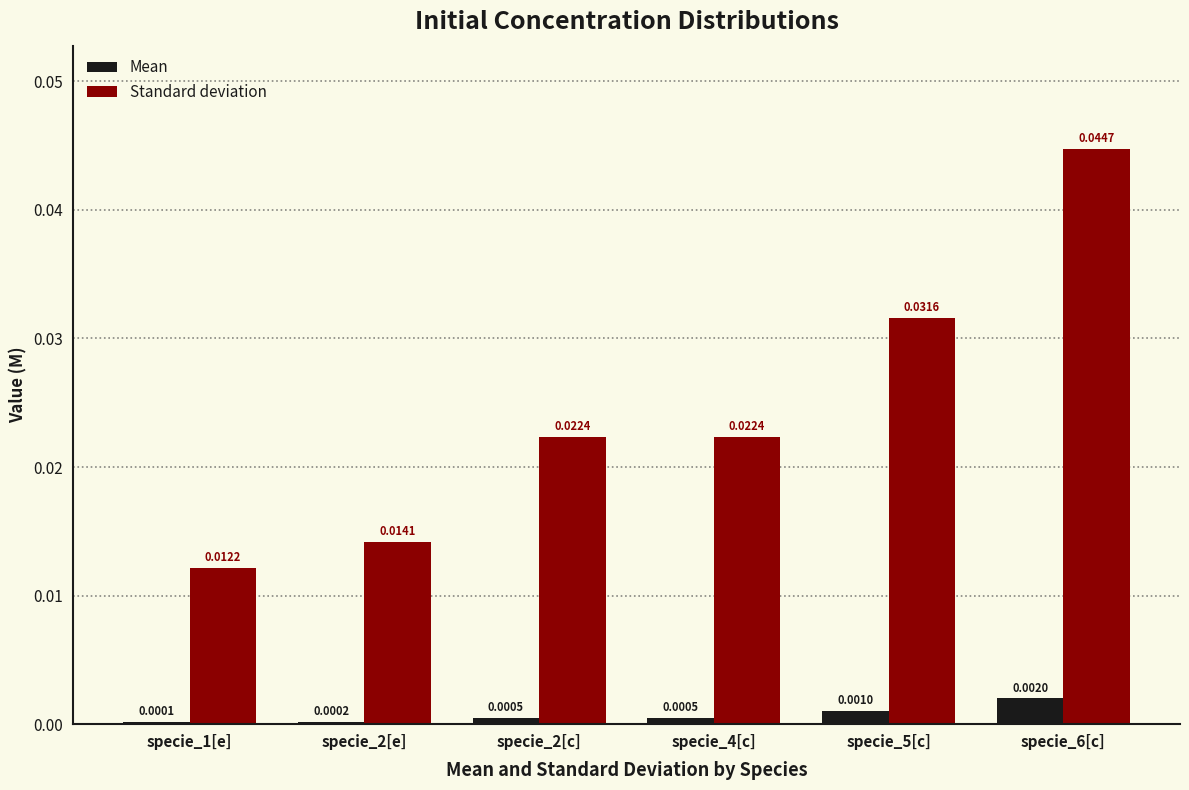

Between specie_2[e] and specie_6[c], which series saw the biggest shift?

Standard deviation